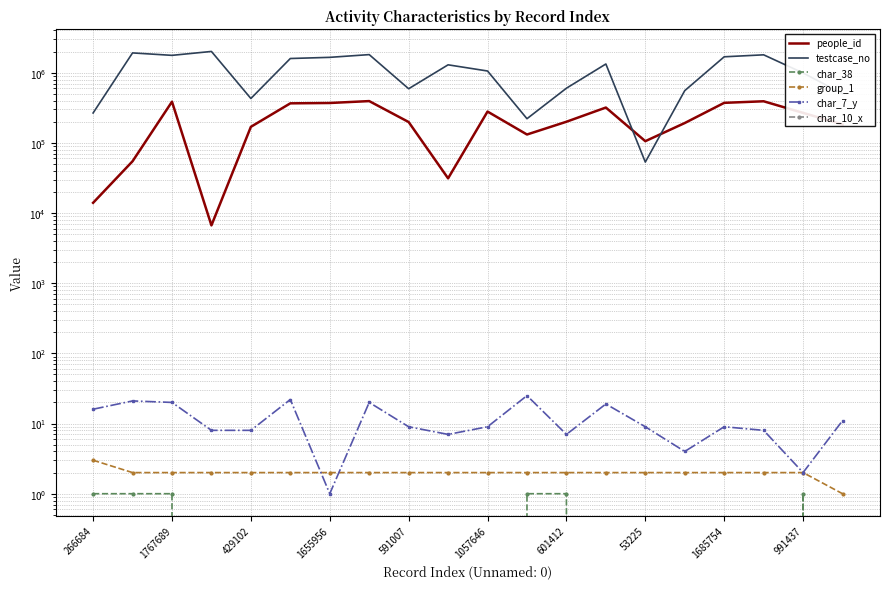

True or false: testcase_no and char_38 intersect in this chart.

False